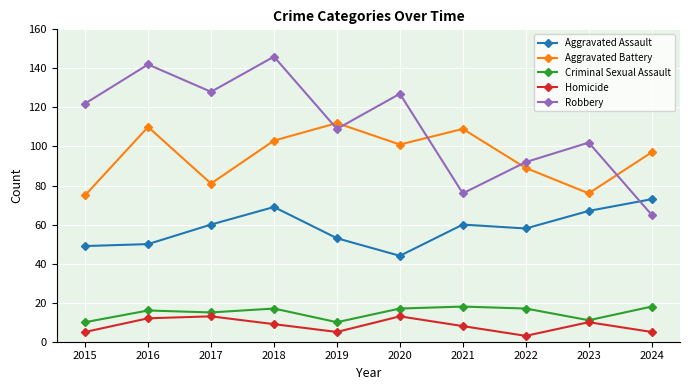

What value does the Robbery series have at 2019?

109